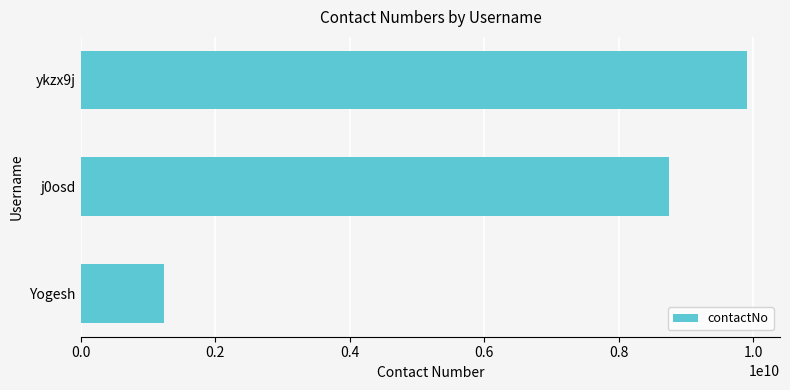

Reading bottom to top, what are all the values shown in this chart?

Yogesh=1234547891	j0osd=8741590154	ykzx9j=9899675035